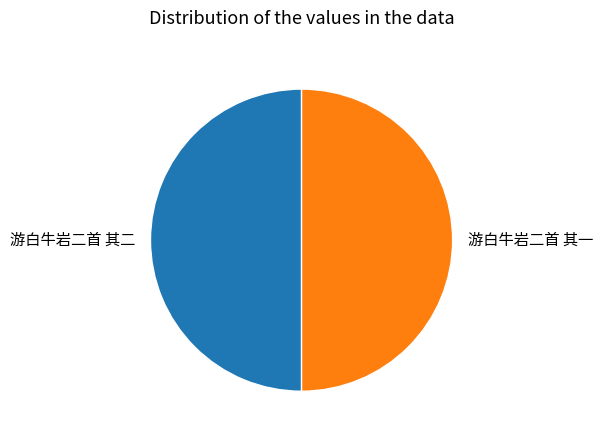

Combined, do 游白牛岩二首 其二 and 游白牛岩二首 其一 account for over 50%?

Yes